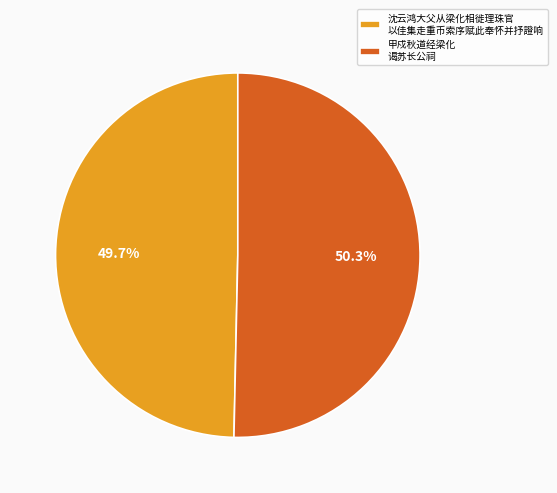

What is the ratio of the value at 沈云鸿大父从梁化相徙理珠官 以佳集走重币索序赋此奉怀并抒證响 to the value at 甲戍秋道经梁化 谒苏长公祠?

1.0